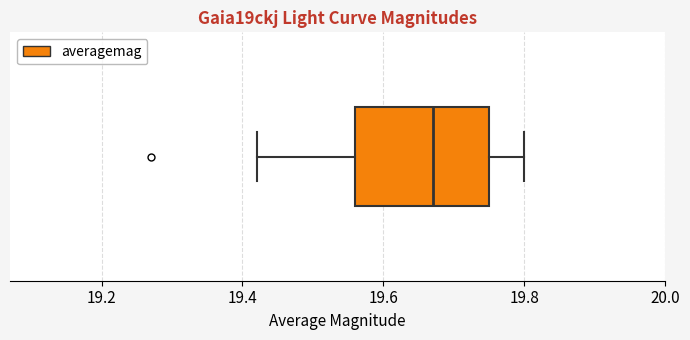

Transcribe this box plot: give where the median line is, the range the box spans, and where the two whiskers end, as read against the x-axis. The values are not printed on the chart, so give them approximately, as read against the axis.

median 19.68, box 19.56 to 19.76, whiskers 19.42 to 19.80